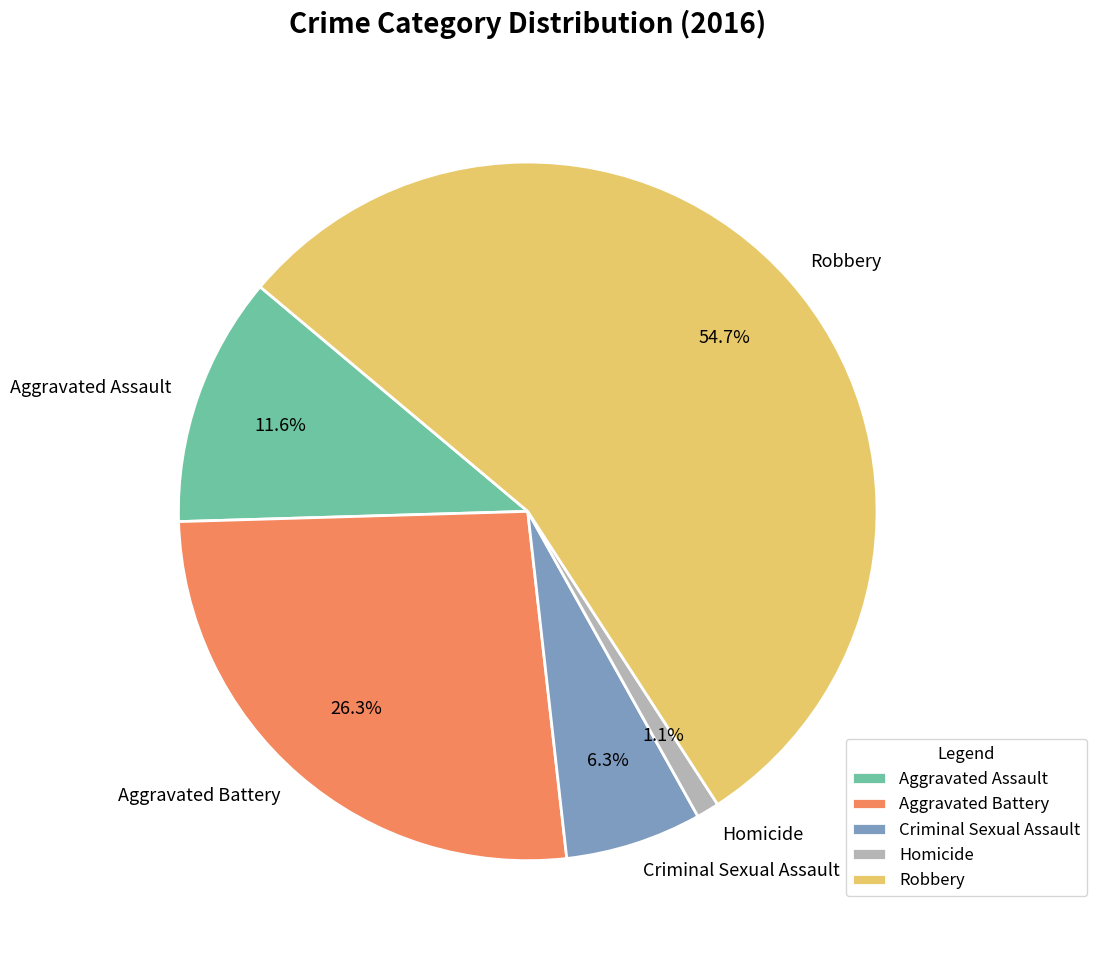

Does any single category account for the majority?

Yes